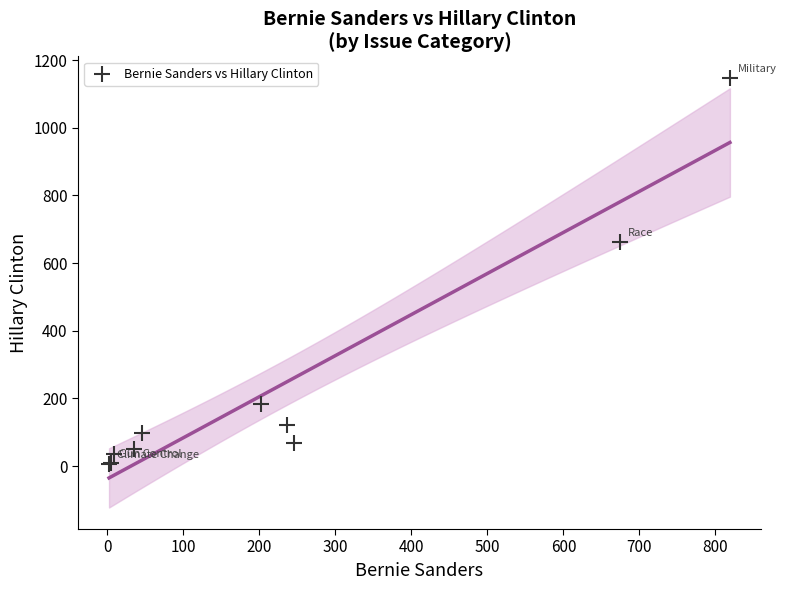

What Y value in the scatter plot is closest to 576?

662